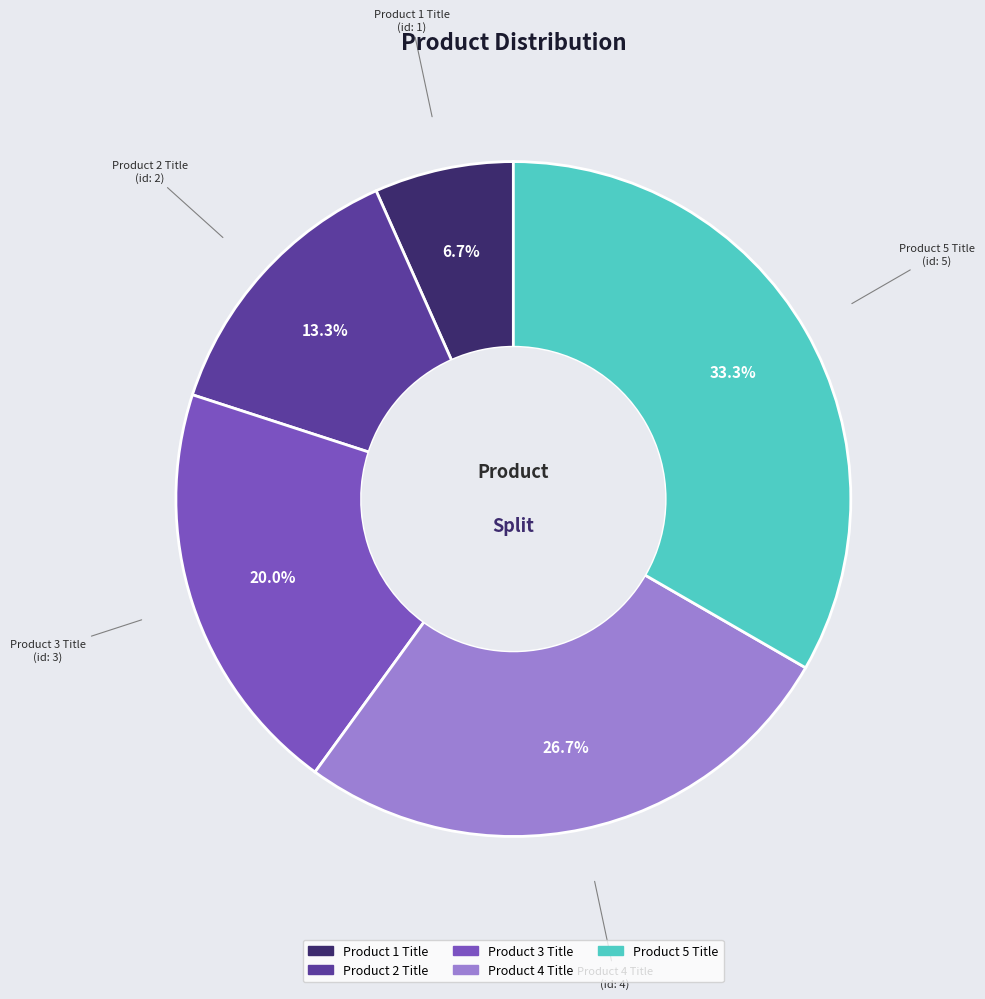

What is the smallest slice in the pie chart?

Product 1 Title